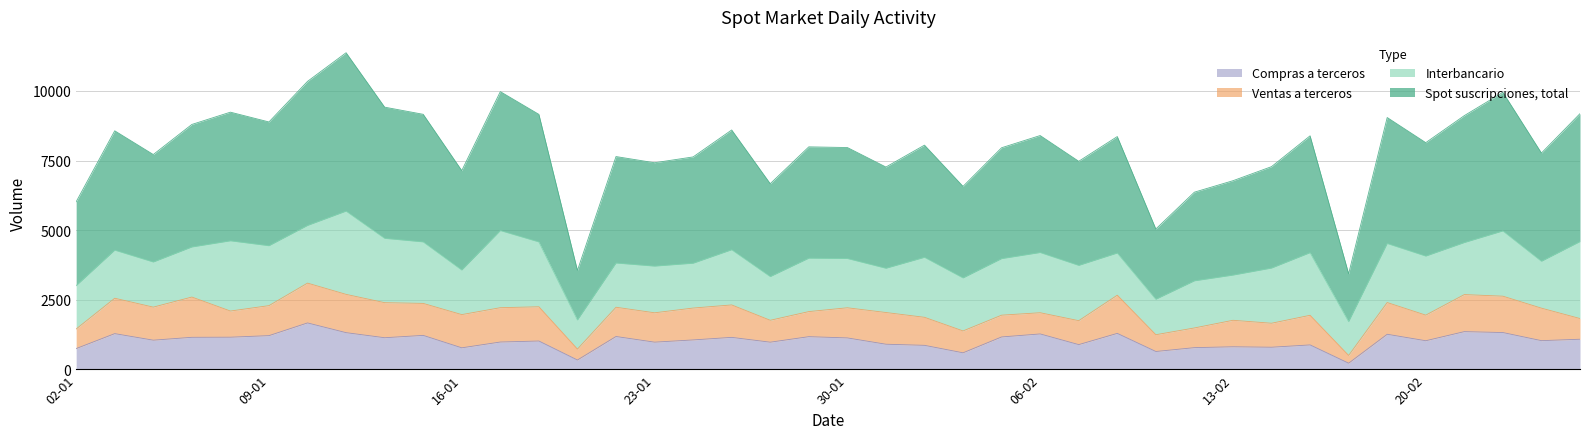

Which category has the highest value across all series?

11-01